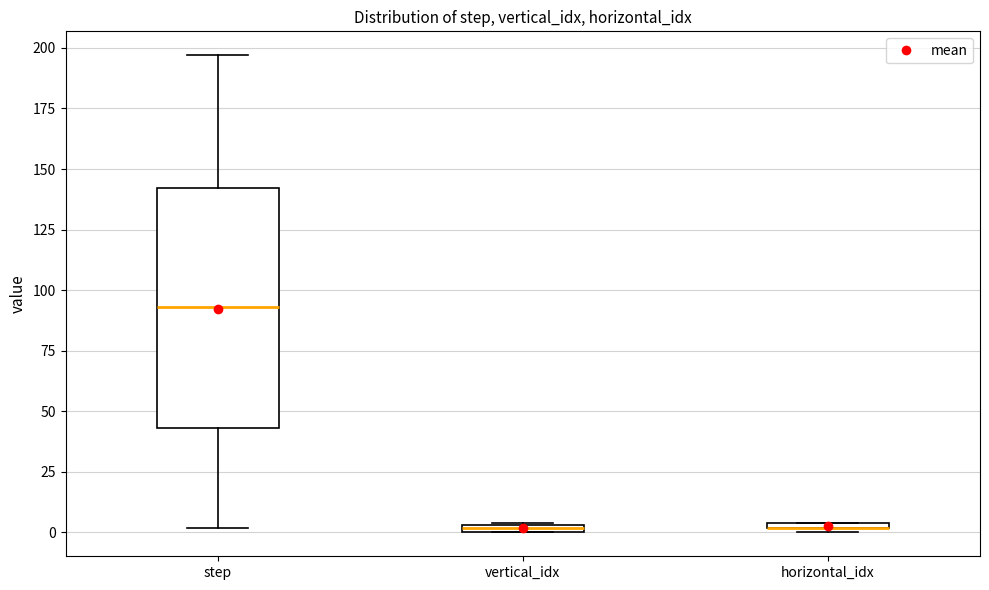

Where does the upper whisker of the box for step end on the y-axis? The values are not printed on the chart, so give them approximately, as read against the axis.

195